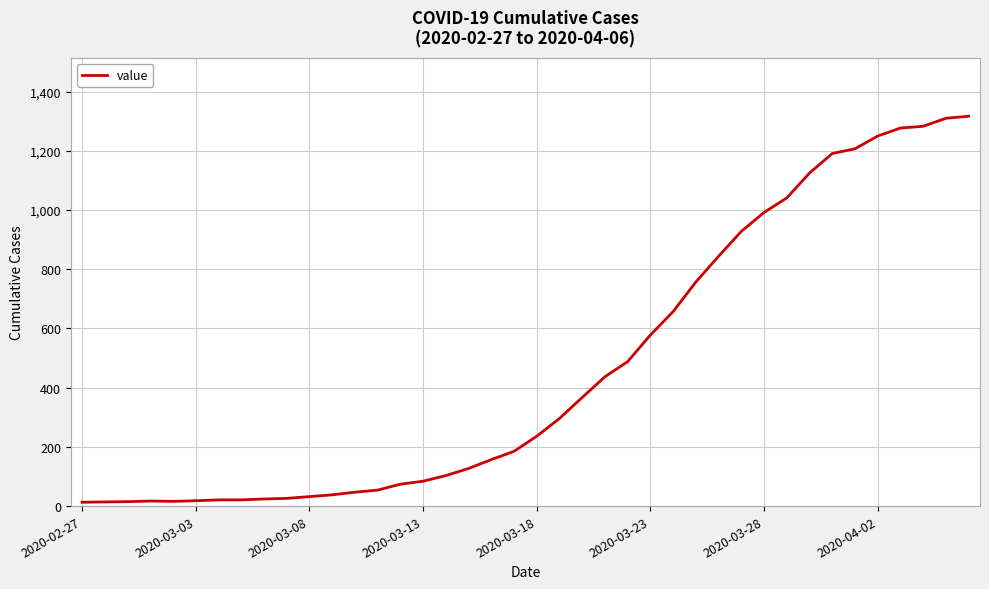

What is the greatest value displayed?

1317